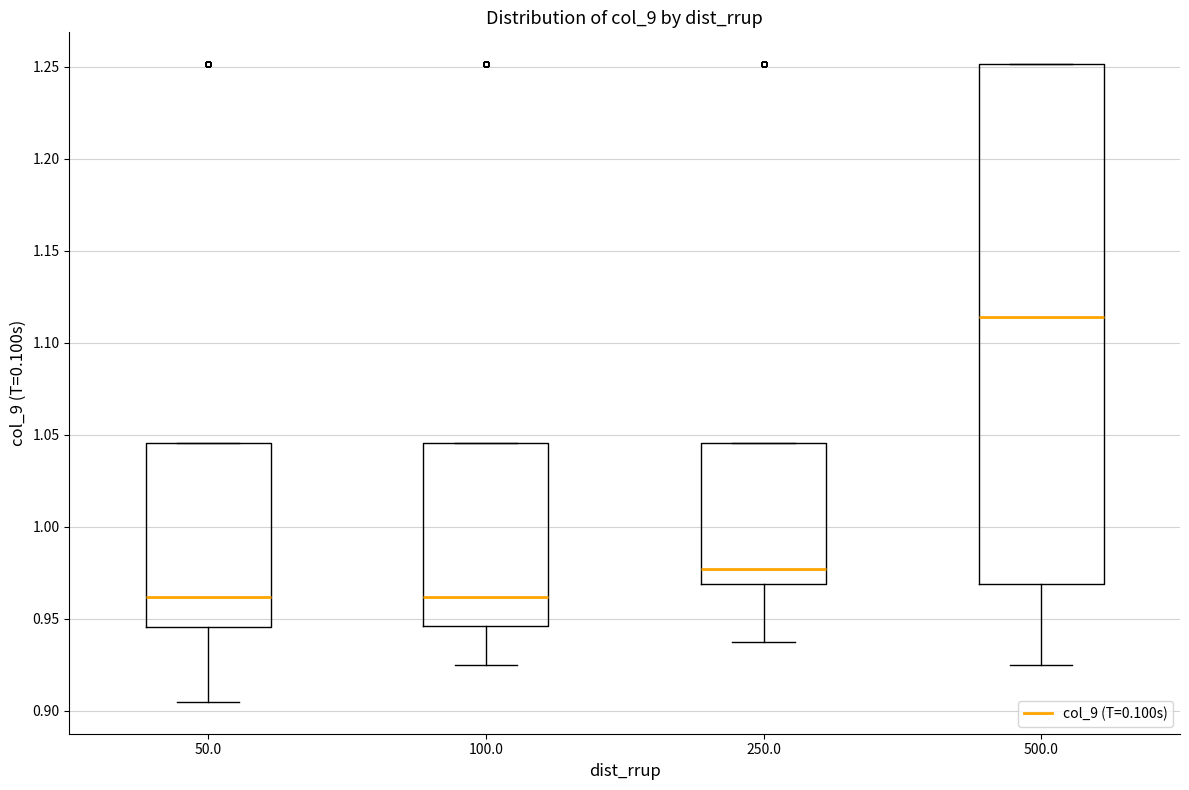

Reading left to right, transcribe this box plot: for each box, give where its median line is, the range the box spans, and where its two whiskers end, as read against the y-axis. The values are not printed on the chart, so give them approximately, as read against the axis.

50.0: median 0.960, box 0.945 to 1.045, whiskers 0.905 to 1.045
100.0: median 0.960, box 0.945 to 1.045, whiskers 0.925 to 1.045
250.0: median 0.975, box 0.970 to 1.045, whiskers 0.935 to 1.045
500.0: median 1.115, box 0.970 to 1.250, whiskers 0.925 to 1.250